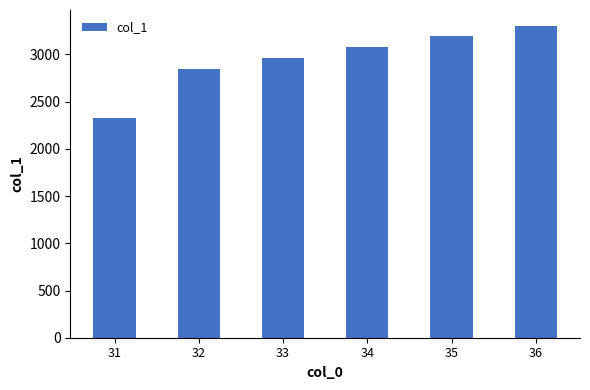

The value at 36 is 3304.9. True or false?

True